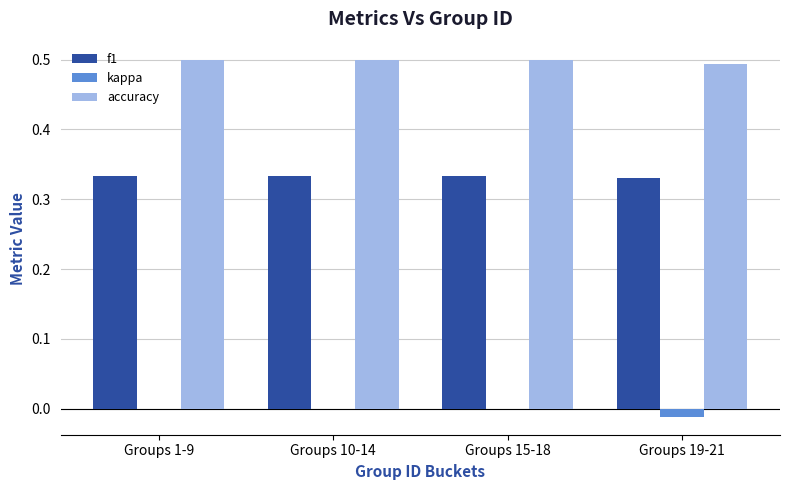

What is the sum of the f1 values at Groups 1-9 and Groups 19-21?

0.7